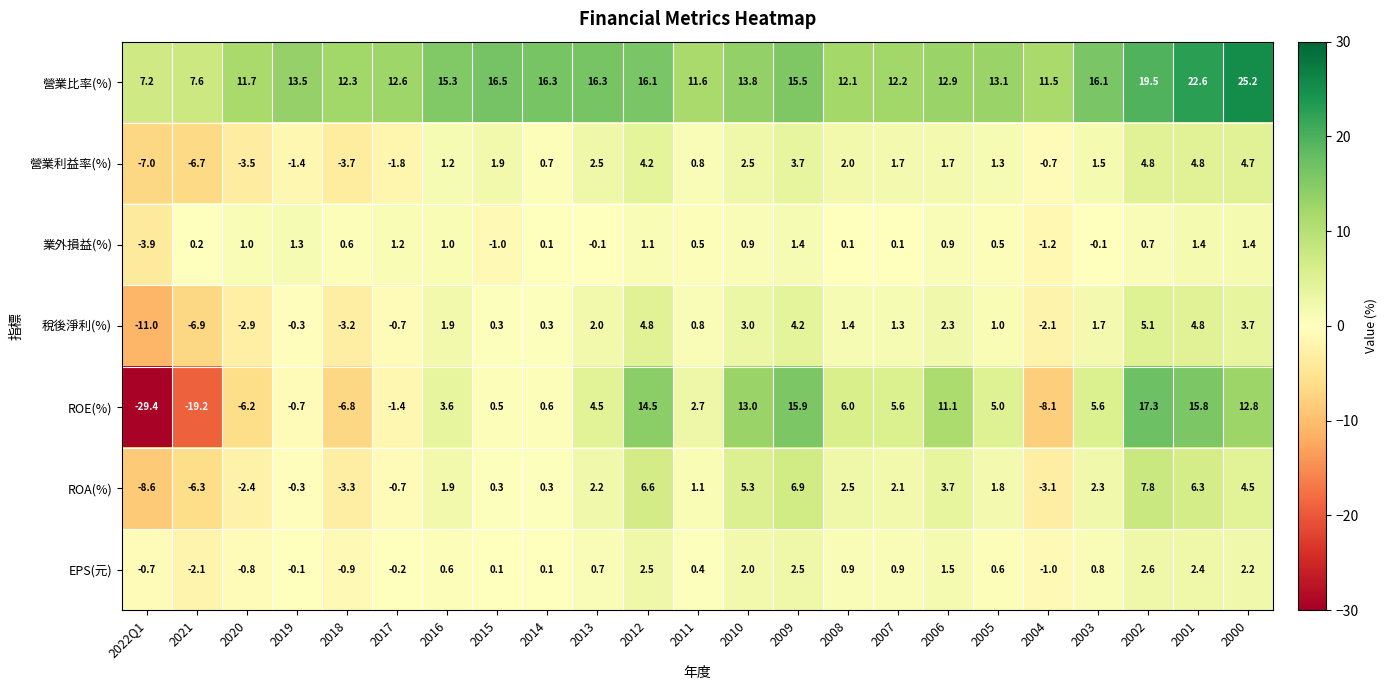

What is the difference between the second highest and minimum values in the 業外損益(%) series?

5.3